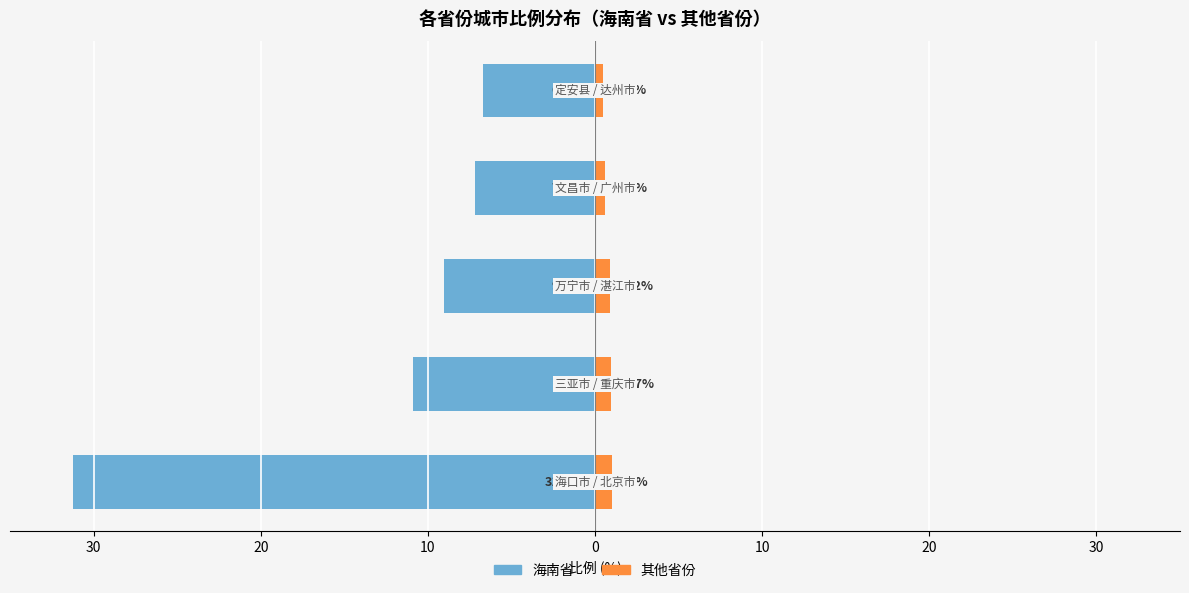

Reading left to right, list all the values displayed in this chart.

海南省: -31.2	-10.9	-9.1	-7.2	-6.7
其他省份: 1.0	1.0	0.9	0.6	0.5